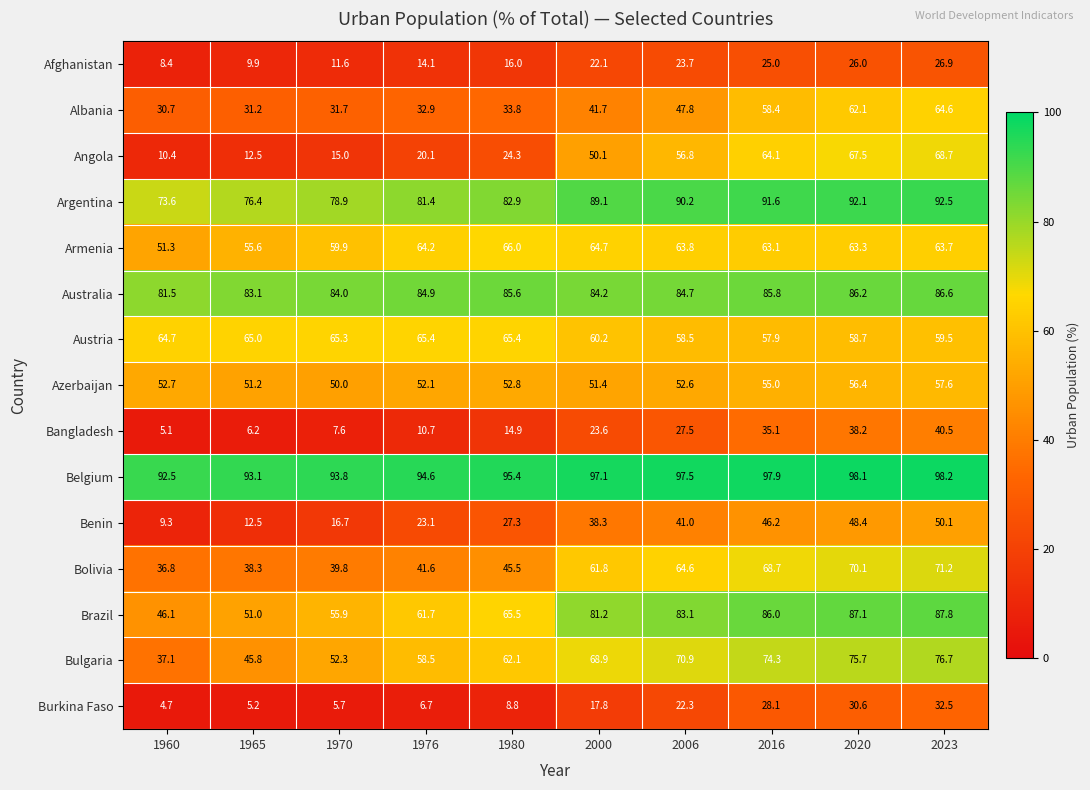

Count the number of categories in the chart.

10